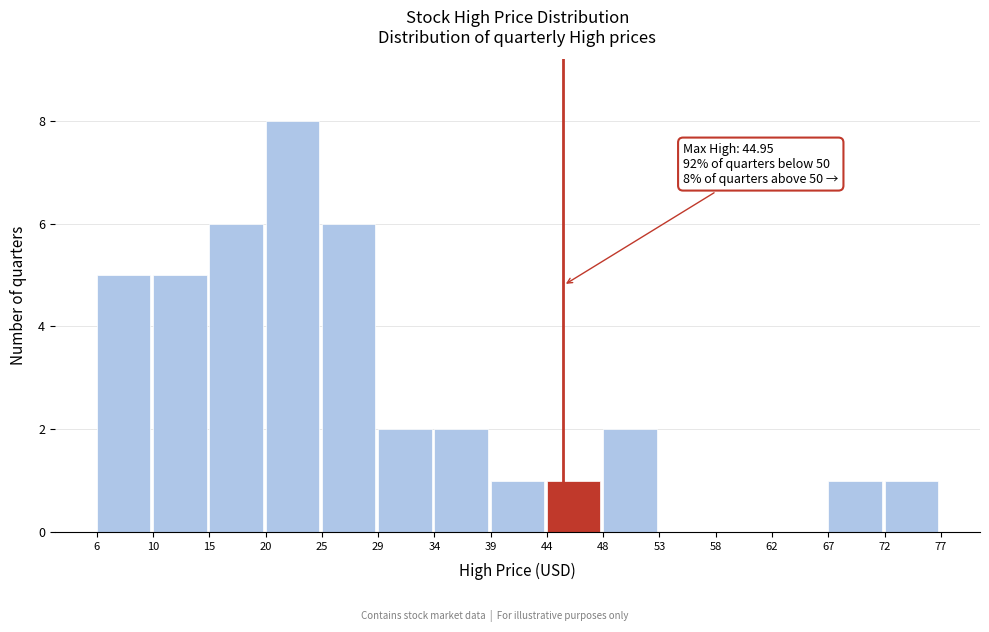

Which range on the x-axis has the tallest bar?

20 to 25